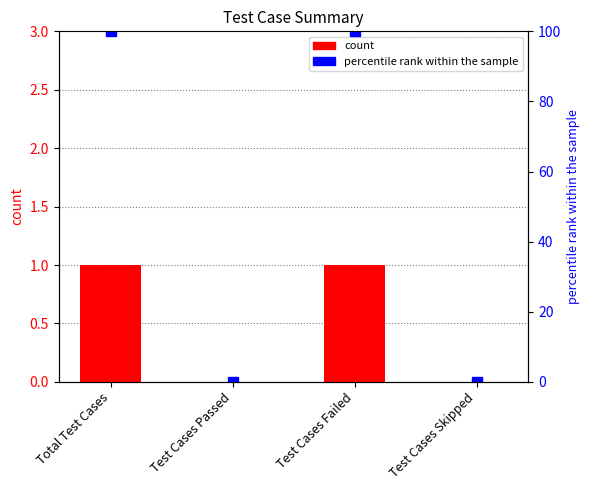

How many groups of bars are there?

4